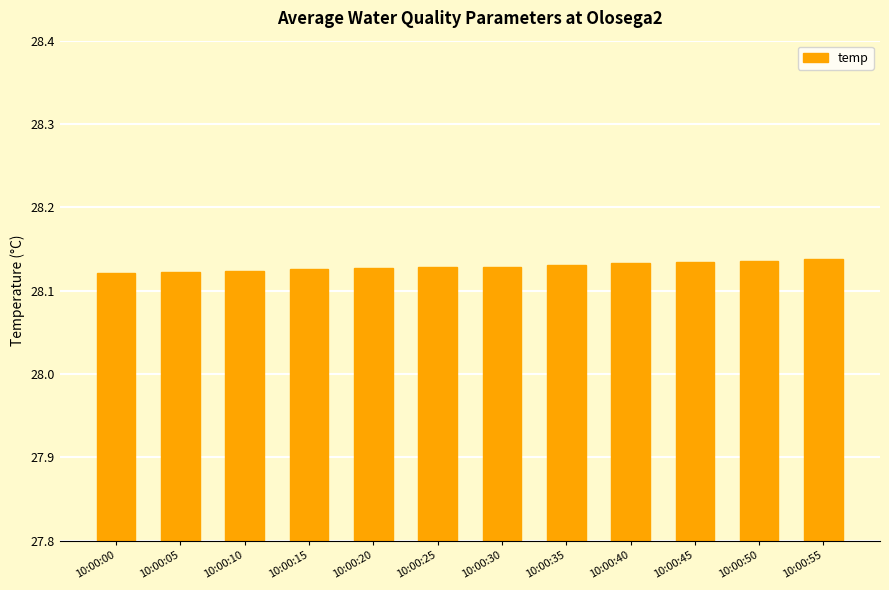

What is the sum of all values?

337.6